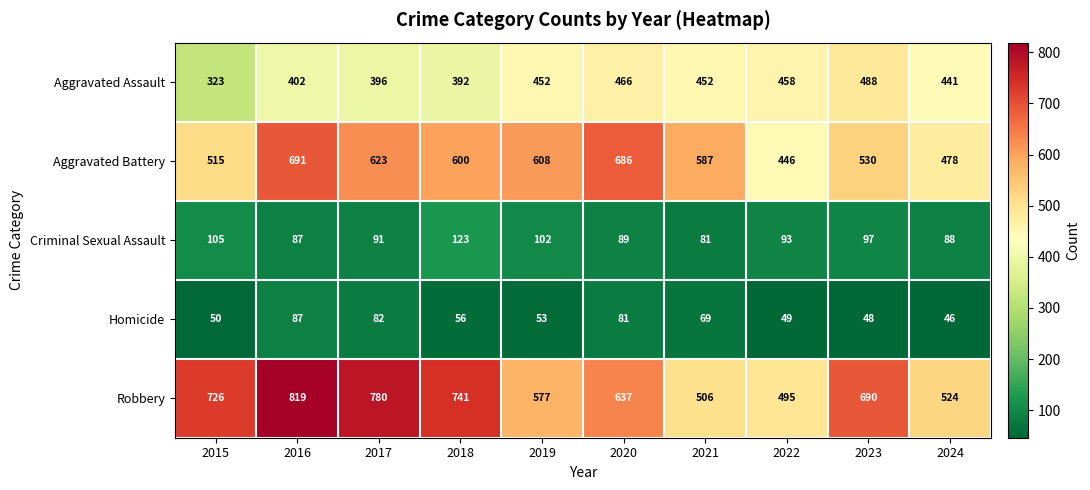

Which series changed the most between 2021 and 2022?

Aggravated Battery